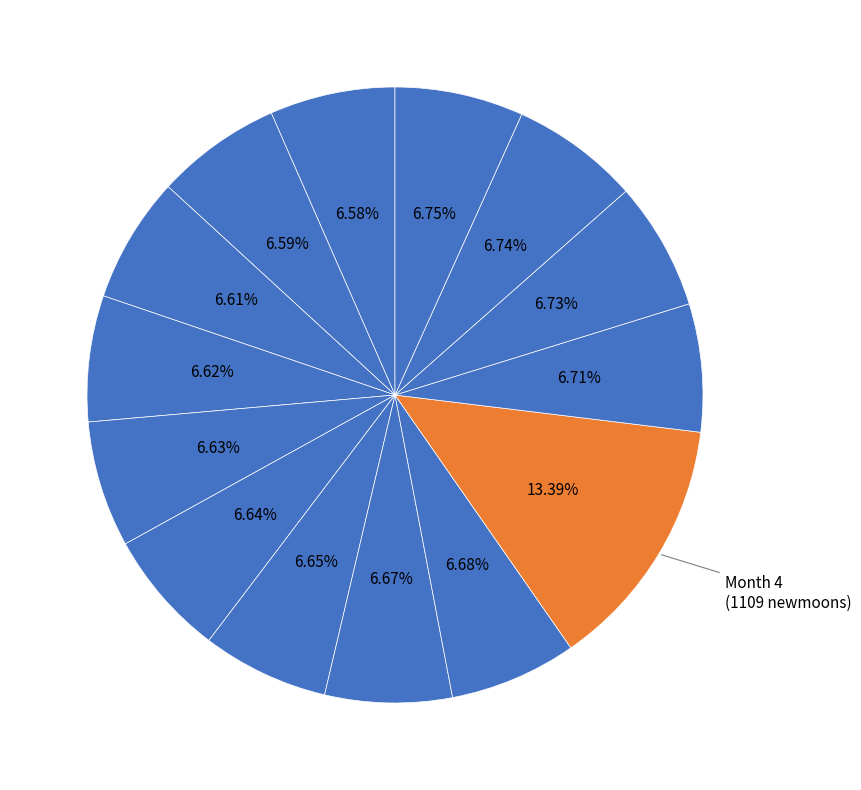

What is the smallest slice in the pie chart?

7